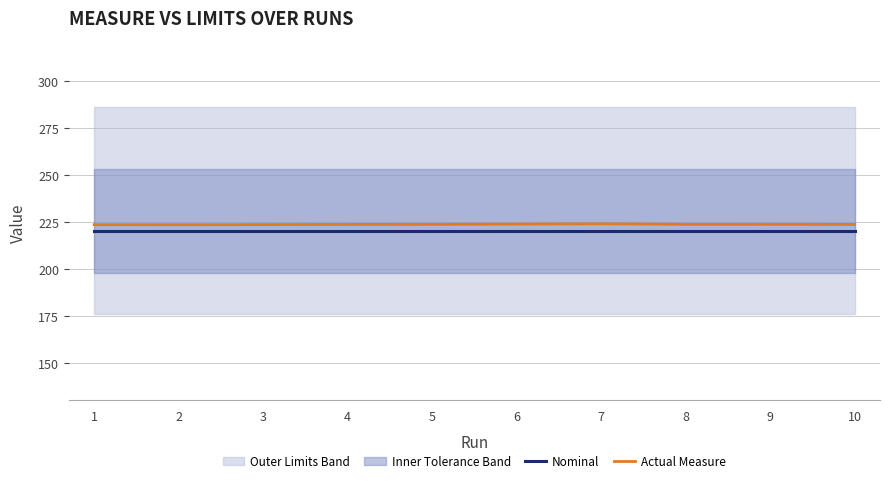

The Actual Measure series shows 223.9 at 6. True or false?

True